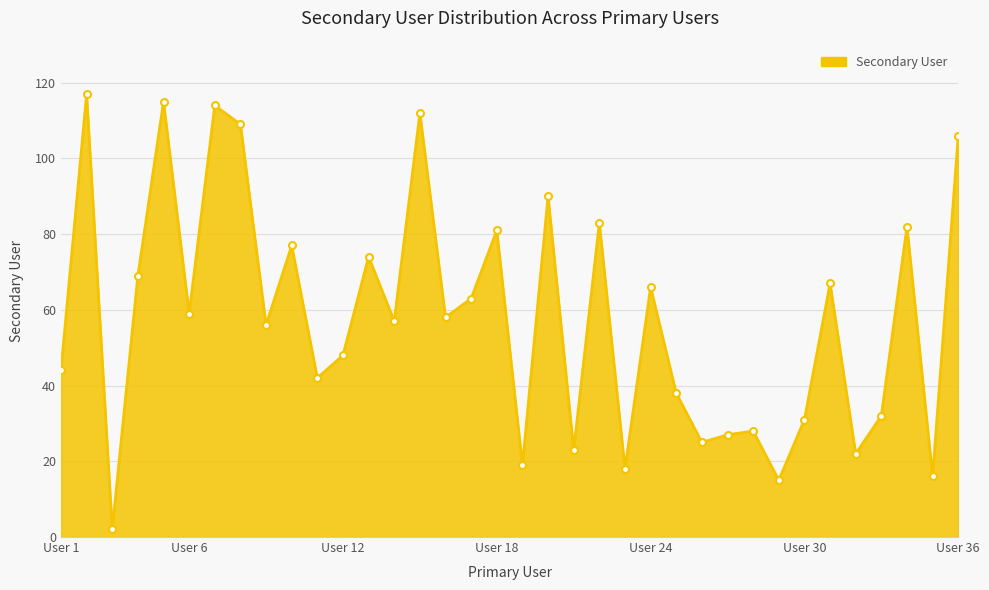

How many points are lower than both their immediate neighbors (excluding endpoints)?

13